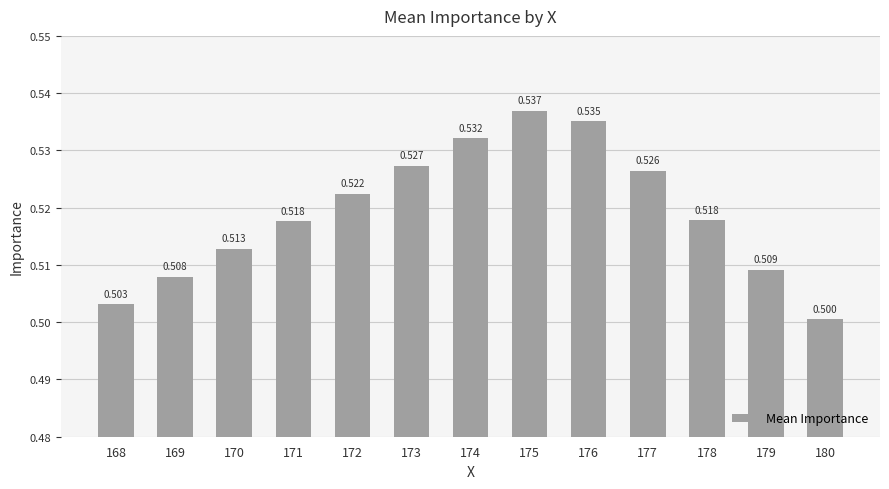

Are the bars grouped side by side (vs. stacked)?

No